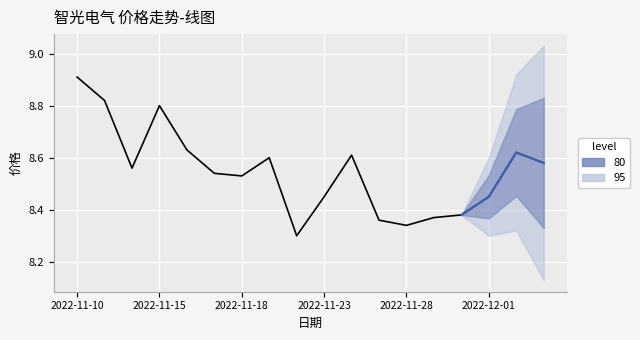

Reading right to left, extract all data points from this chart.

2022-12-05=8.6	2022-12-02=8.6	2022-12-01=8.4	2022-11-30=8.4	2022-11-29=8.4	2022-11-28=8.3	2022-11-25=8.4	2022-11-24=8.6	2022-11-23=8.4	2022-11-22=8.3	2022-11-21=8.6	2022-11-18=8.5	2022-11-17=8.5	2022-11-16=8.6	2022-11-15=8.8	2022-11-14=8.6	2022-11-11=8.8	2022-11-10=8.9